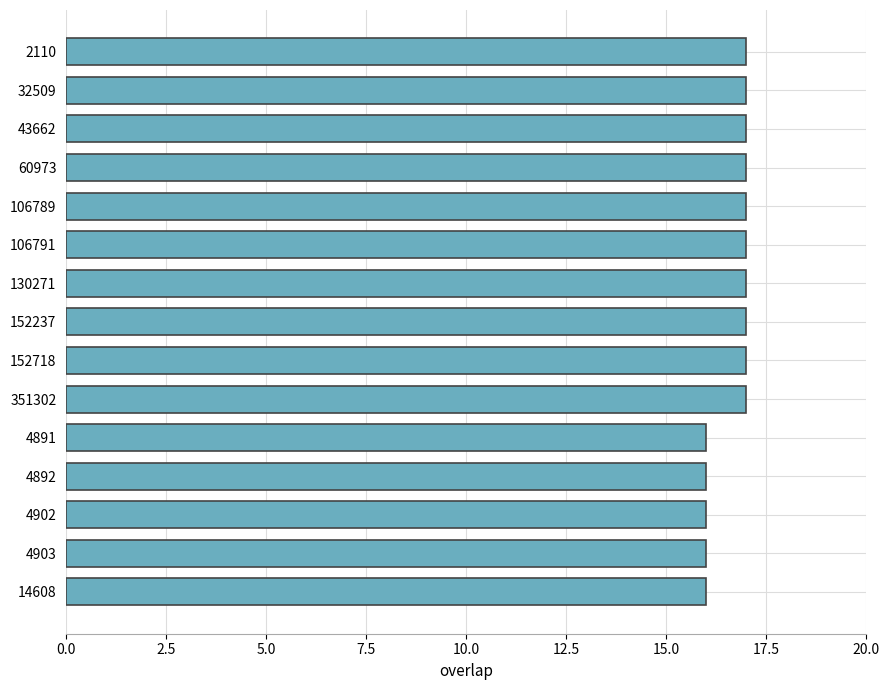

Reading top to bottom, what are all the values shown in this chart?

17	17	17	17	17	17	17	17	17	17	16	16	16	16	16